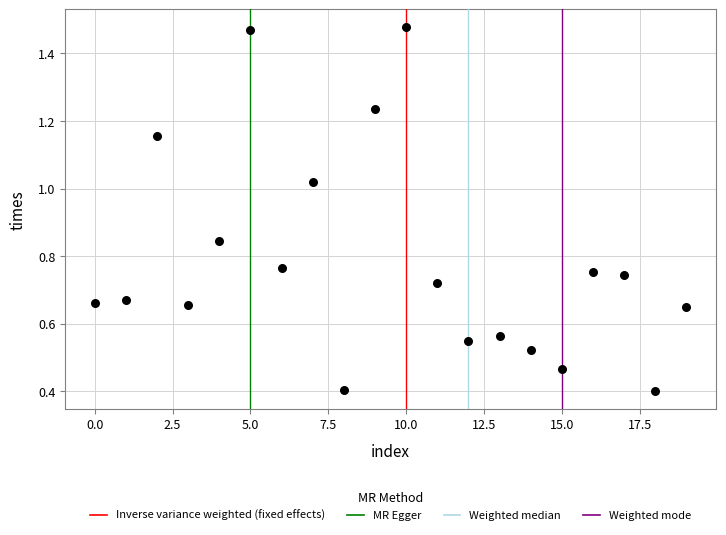

What is the range of Y values (max minus min)?

1.1